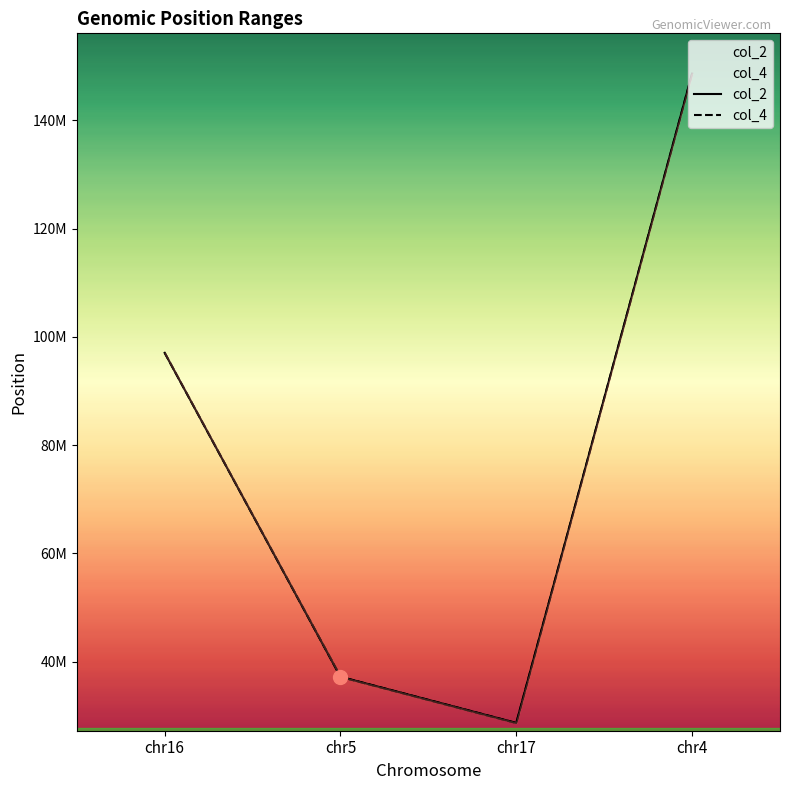

Reading right to left, what are all the values shown in this chart?

col_2: chr4=148644234	chr17=28691363	chr5=37215964	chr16=97061334
col_4: chr4=148644422	chr17=28691580	chr5=37216127	chr16=97061516